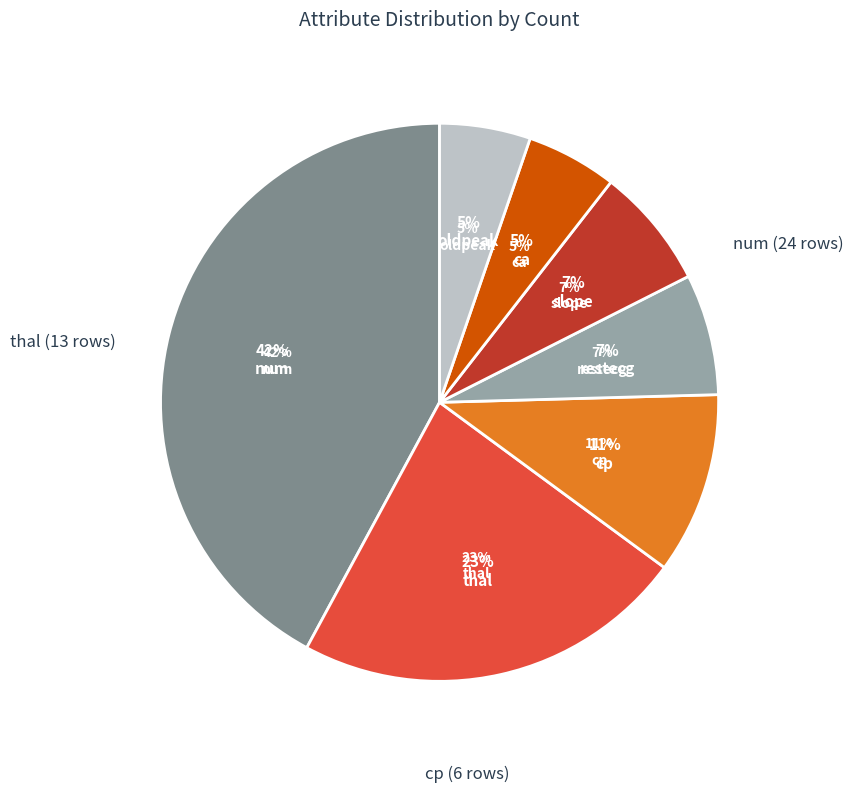

Is cp the majority of the pie?

No